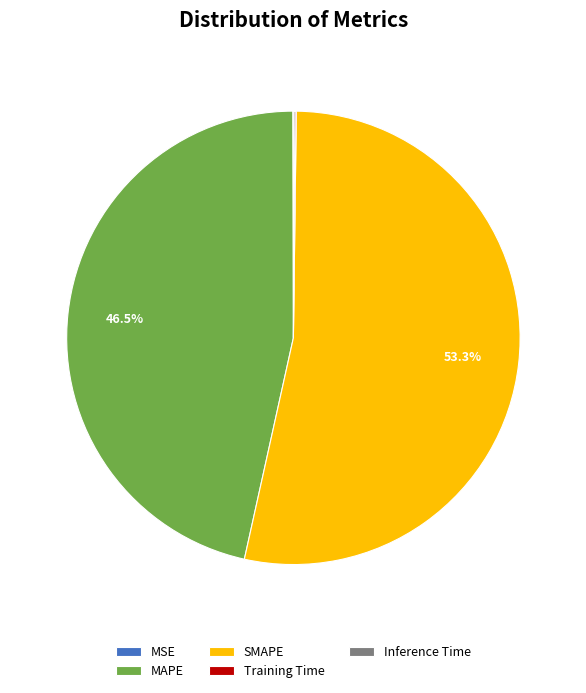

Which has a higher value, MAPE or SMAPE?

SMAPE